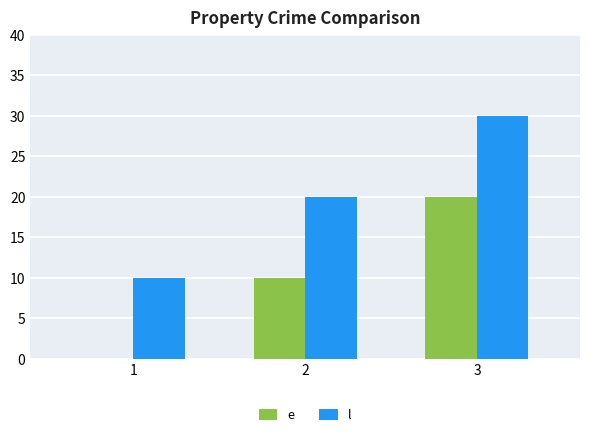

What is the sum of all e values?

30